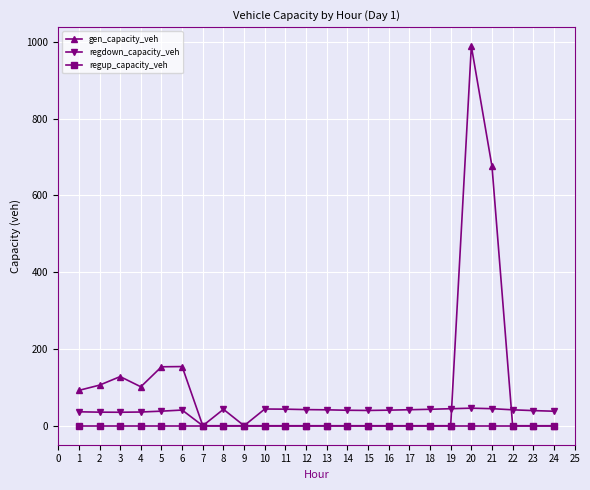

What is the average value of the gen_capacity_veh series?

99.9